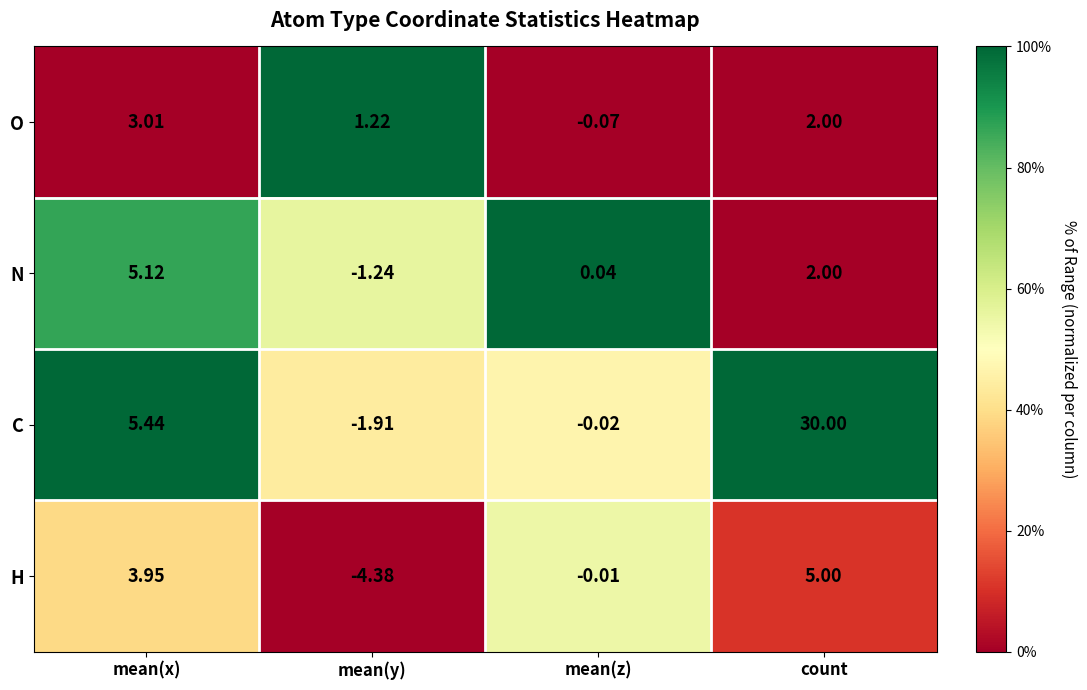

Which series changed the most between mean(y) and mean(z)?

H